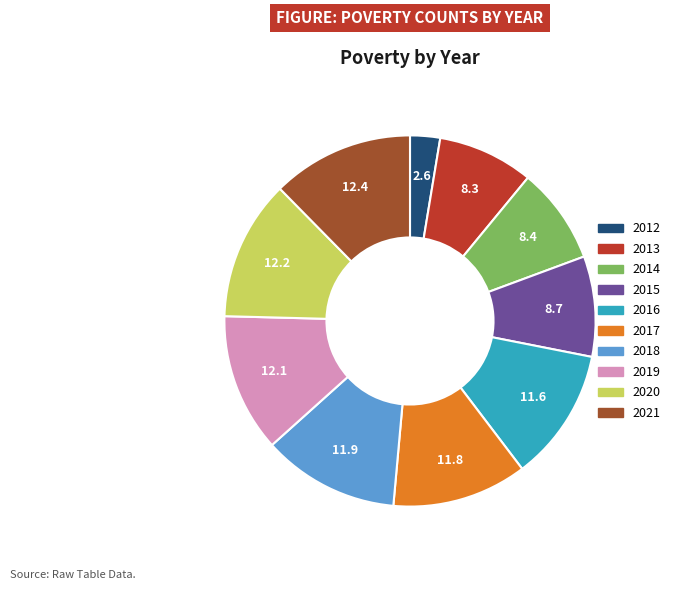

Which category has the smallest portion of the pie?

2012